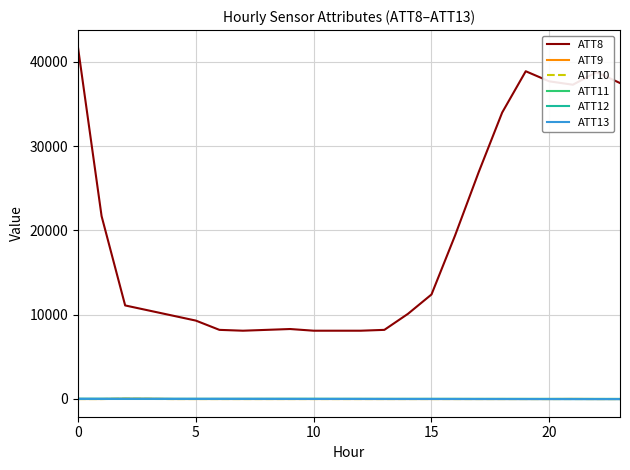

How many times do ATT13 and ATT10 cross each other?

3